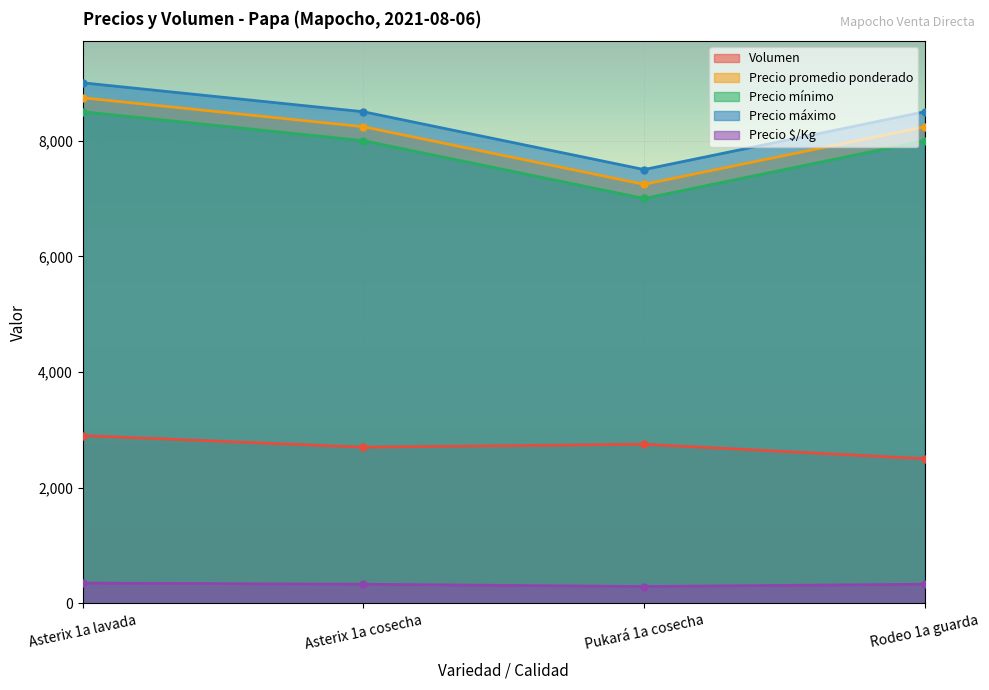

Rank the series by their maximum value, from lowest to highest.

Precio $/Kg, Volumen, Precio mínimo, Precio promedio ponderado, Precio máximo